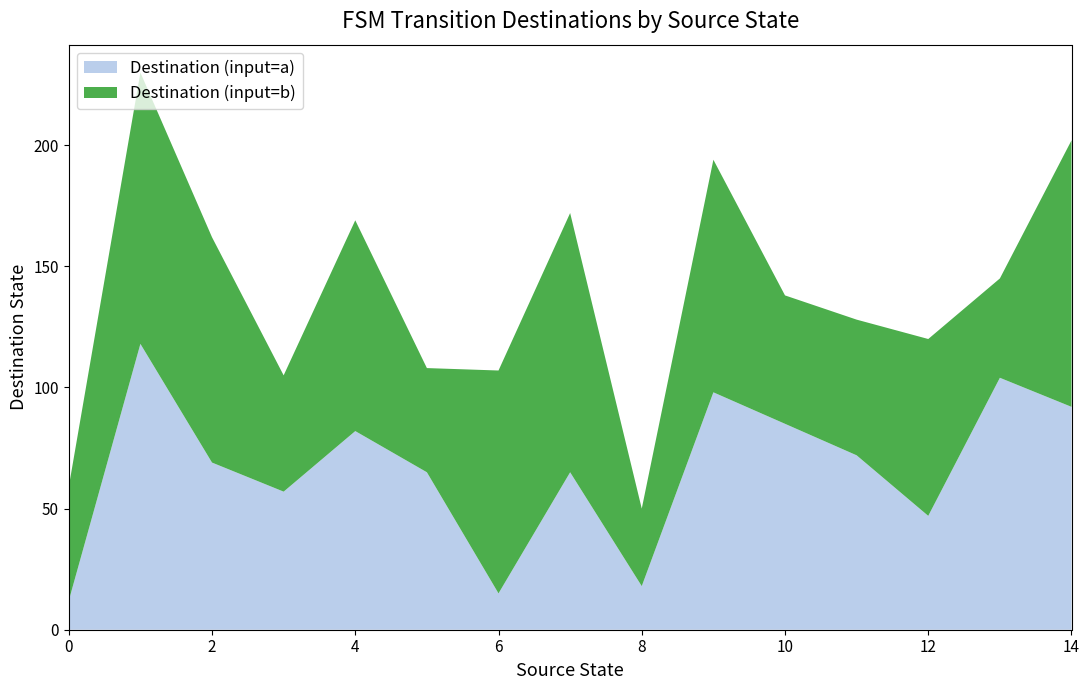

The value of Destination (input=a) at 4 is 82. True or false?

True